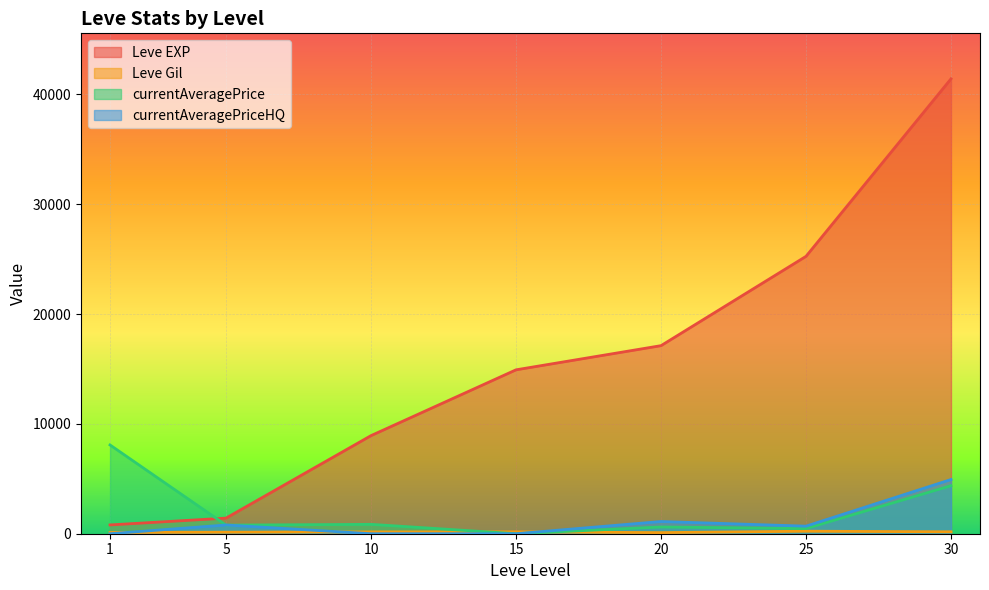

What is the difference between the maximum and second lowest values in the currentAveragePrice series?

7611.6